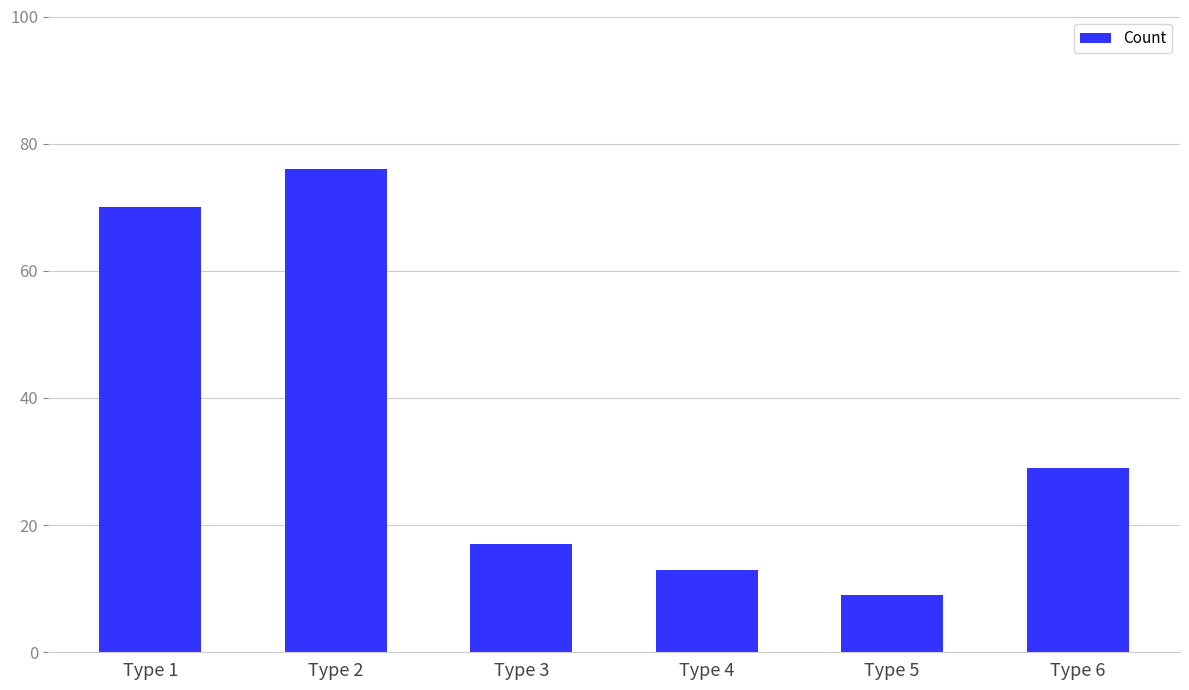

What is the average value?

36